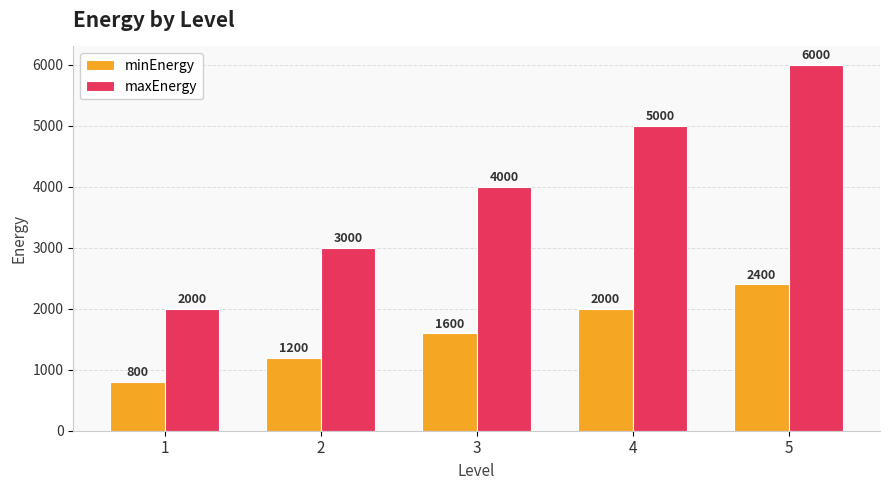

True or false: maxEnergy has a value of 5292 at 2.

False